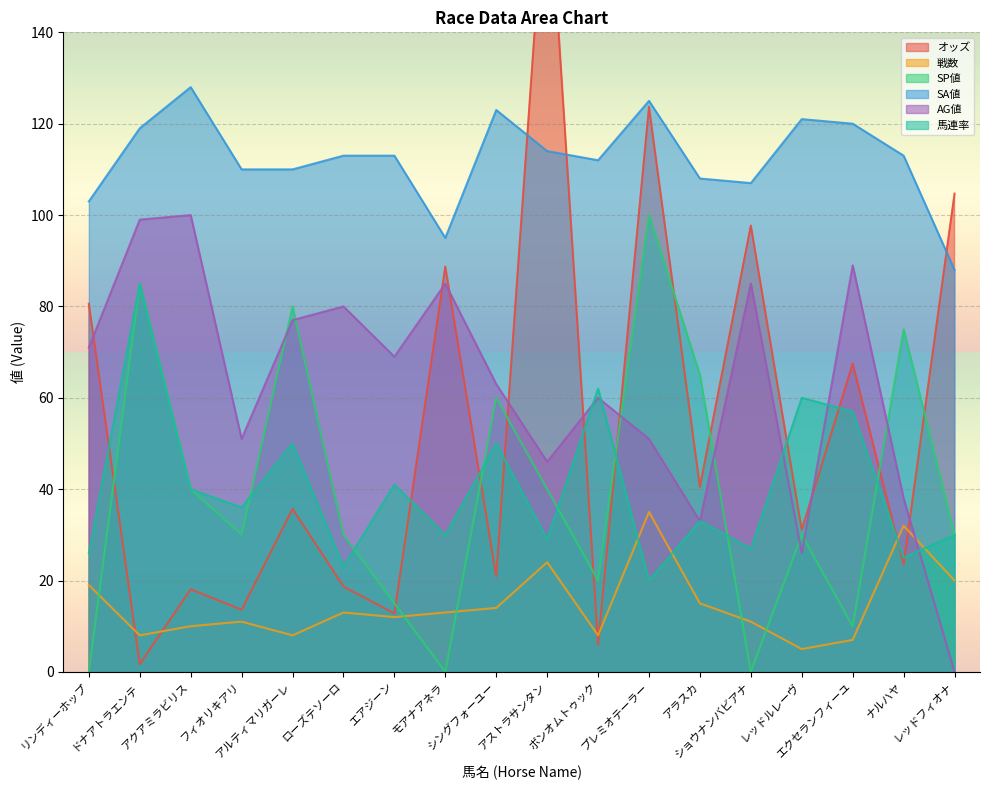

What is the label of the 3rd point from the left?

アクアミラビリス